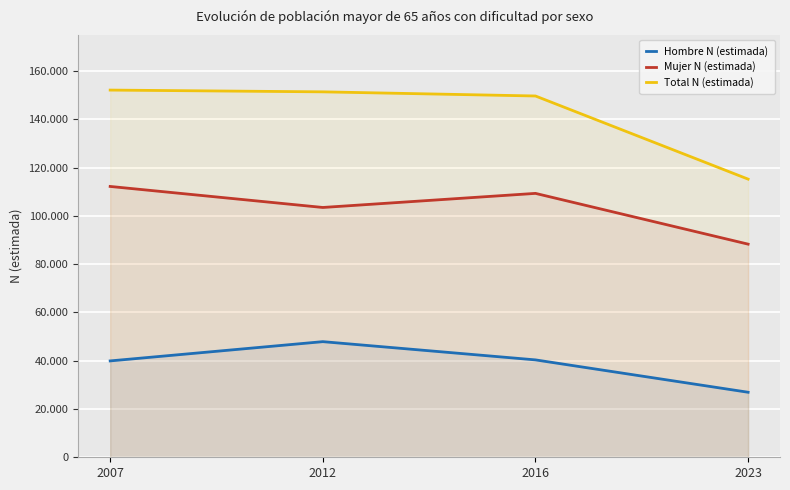

What is the highest value of the Hombre N (estimada) series?

47909